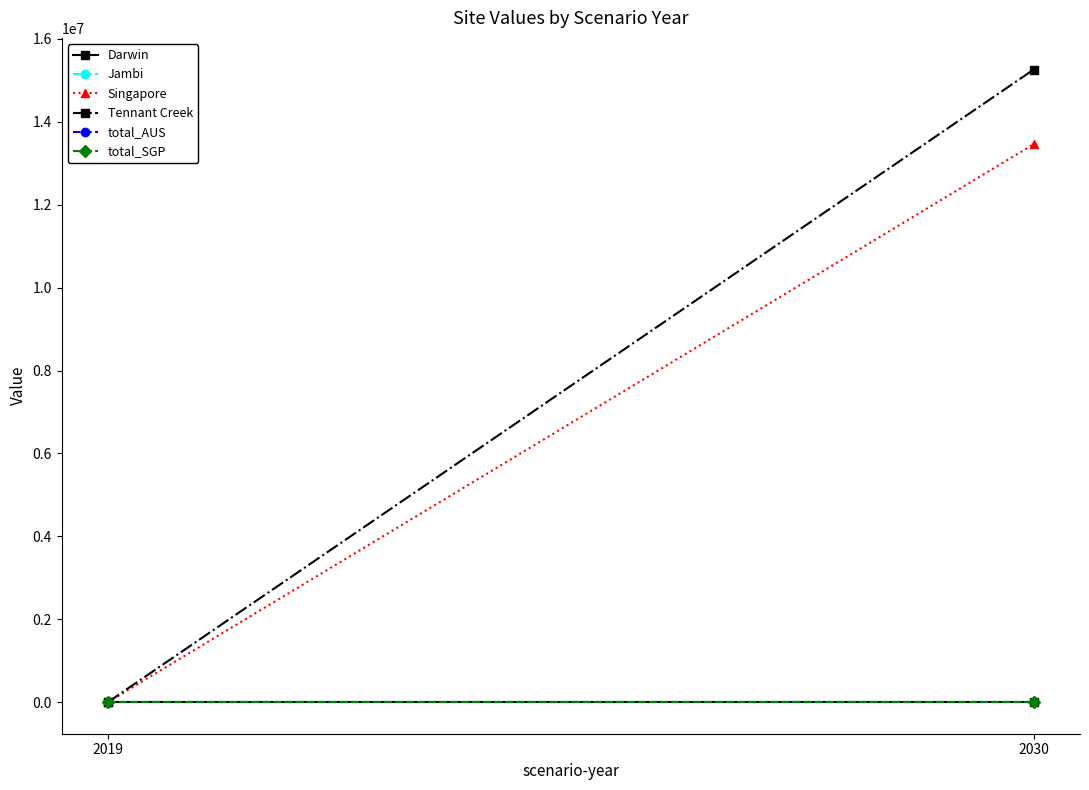

Reading left to right, extract all data points from this chart.

Darwin: 0.0	0.0
Jambi: 0.0	0.0
Singapore: 0.0	13461594.0
Tennant Creek: 0.0	15262936.0
total_AUS: 0.0	0.0
total_SGP: 0.0	0.0